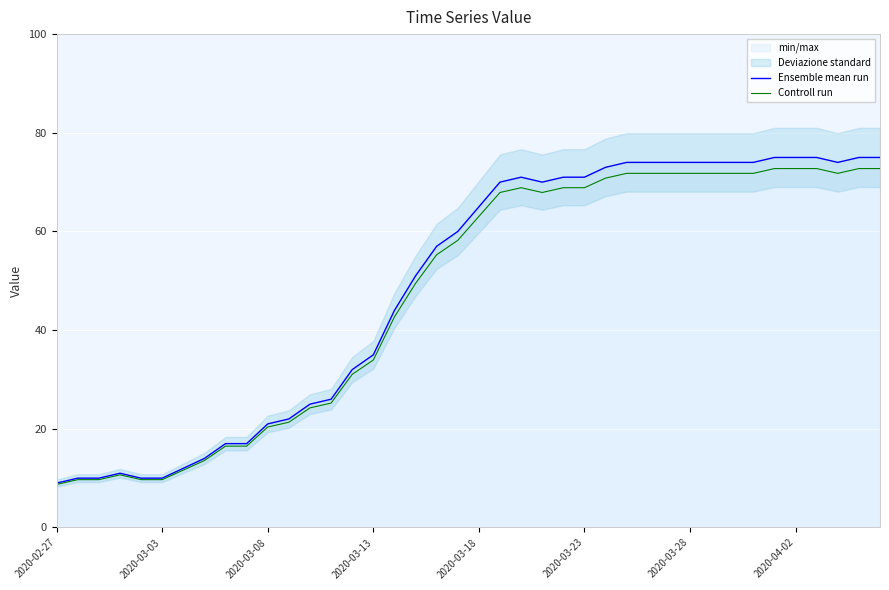

The Controll run series shows 11.2 at 2020-03-13. True or false?

False